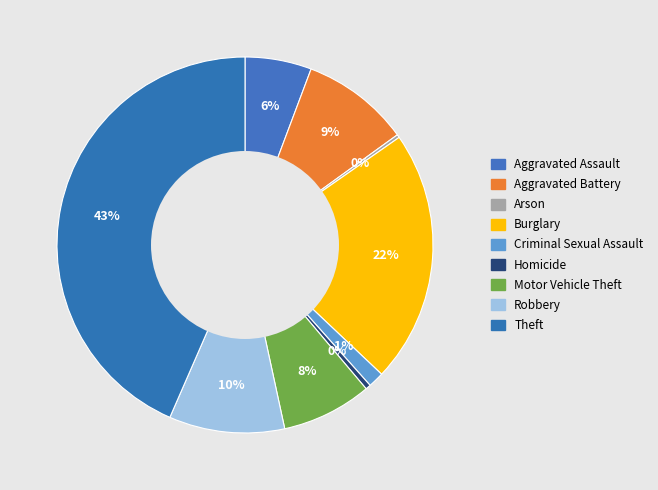

What percentage is the Aggravated Battery slice, to the nearest percent?

9%